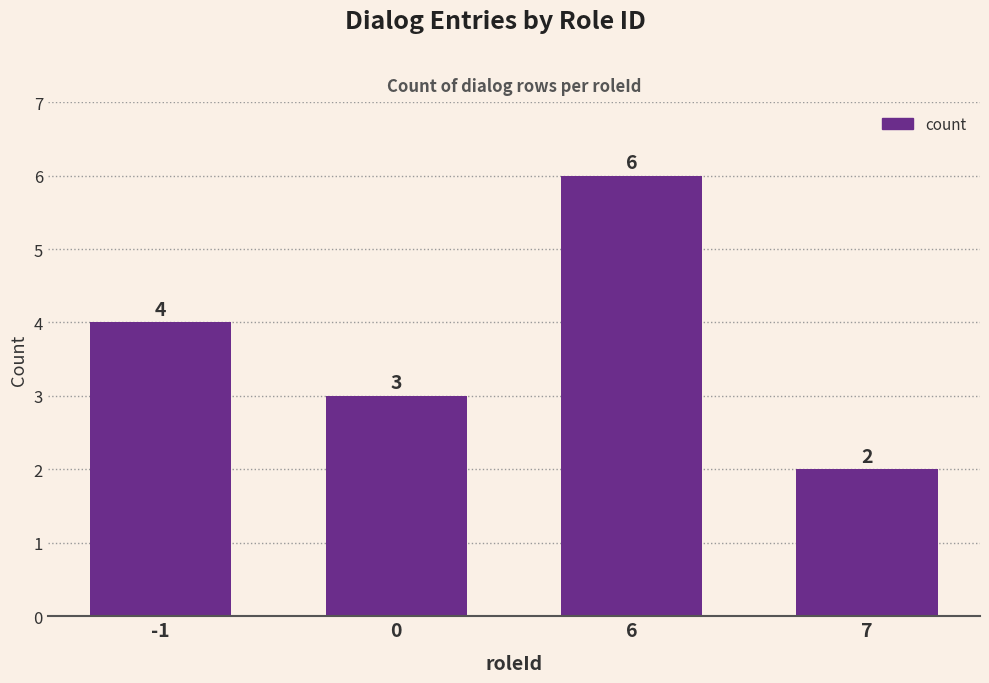

Are the bars horizontal?

No